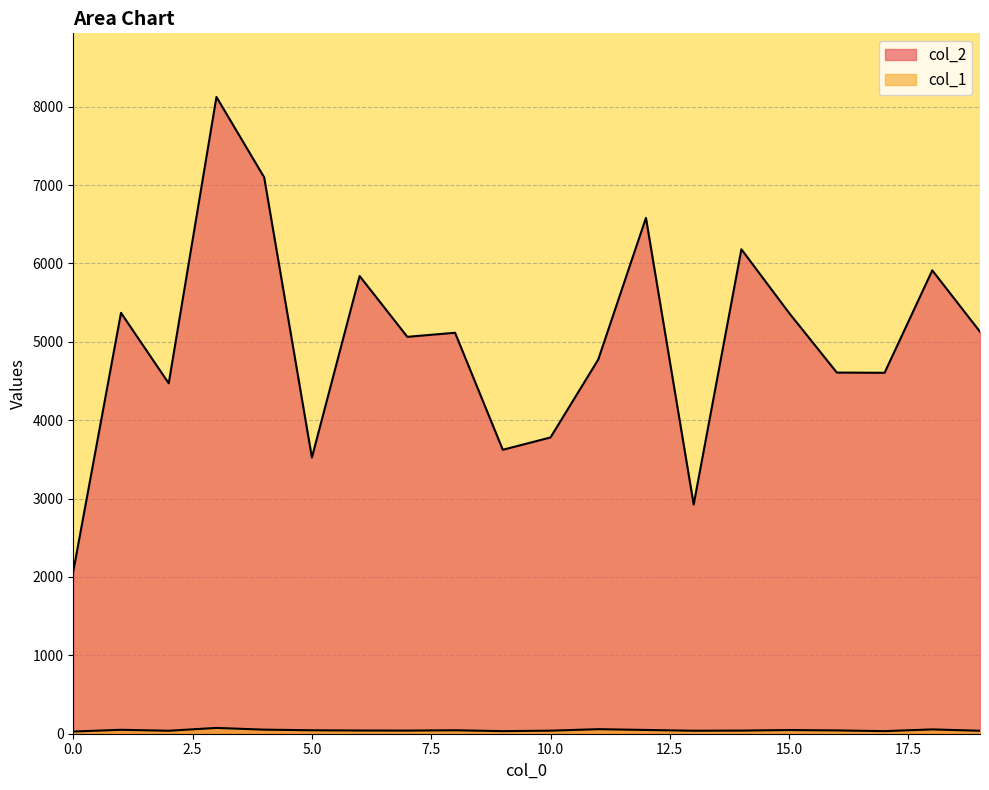

List the labels in order of col_1 value, smallest first.

0, 9, 17, 2, 13, 19, 10, 7, 14, 6, 16, 5, 8, 15, 12, 1, 4, 18, 11, 3